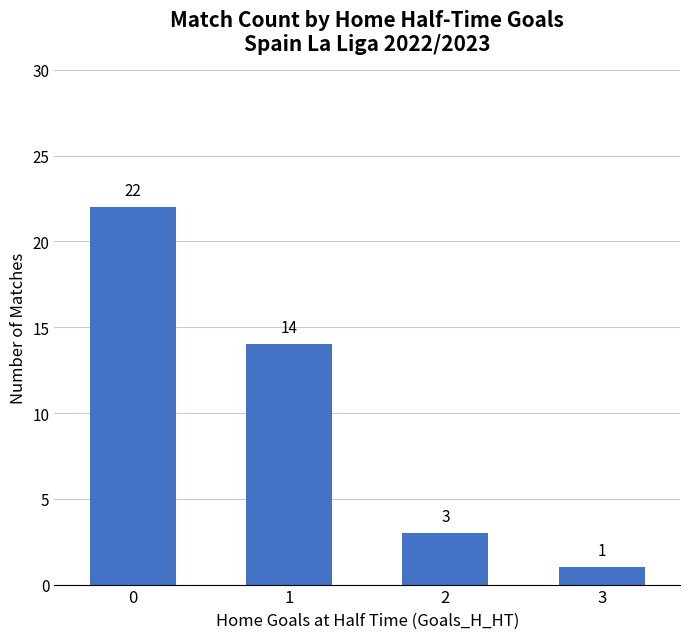

Does the chart contain any negative values?

No